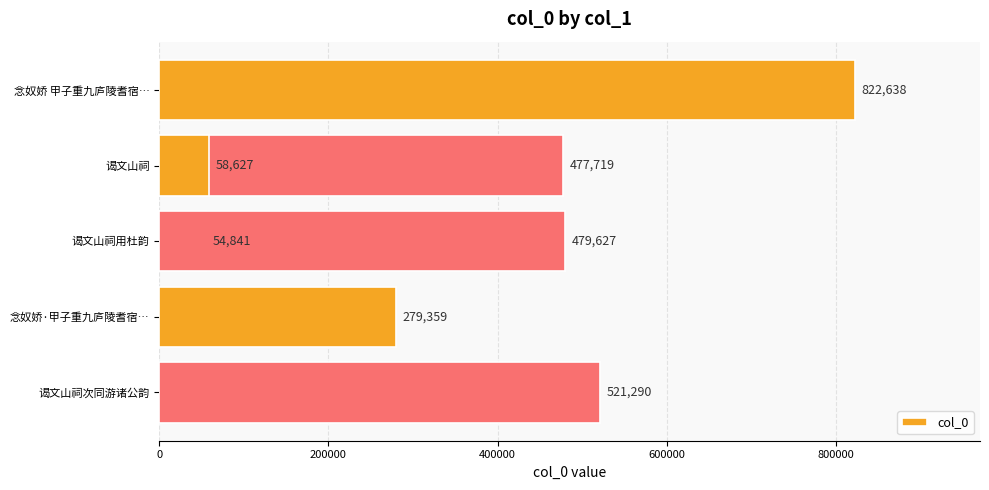

What is the difference between the maximum and minimum values?

767797